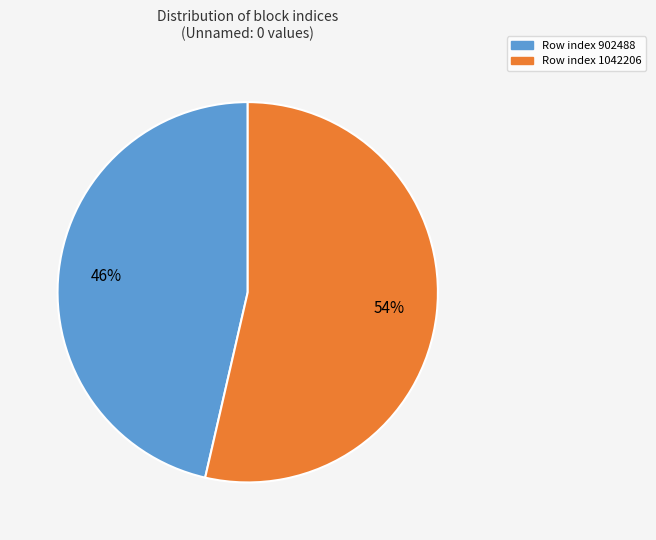

To the nearest percent, what is the average slice percentage?

50%